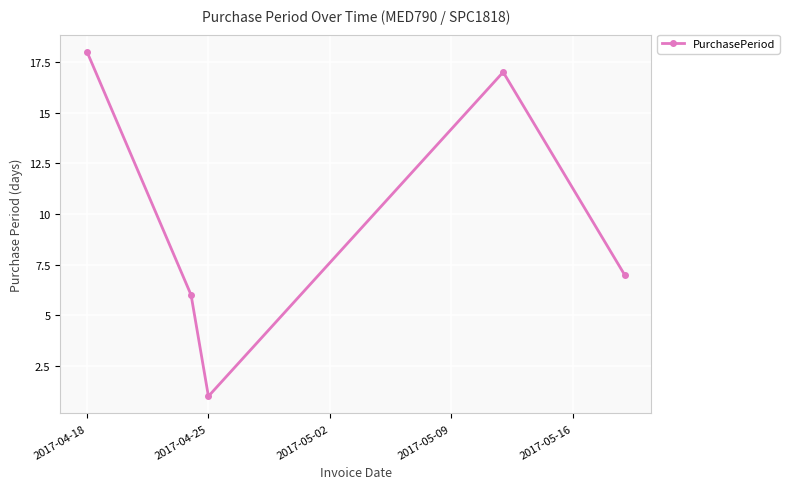

Reading left to right, what are all the values shown in this chart?

18	6	1	17	7